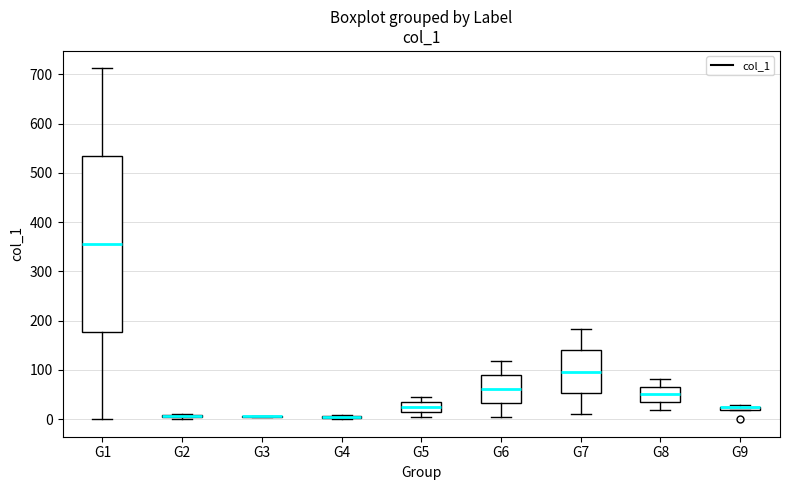

Where is the upper edge of the box for G6 on the y-axis? The values are not printed on the chart, so give them approximately, as read against the axis.

90